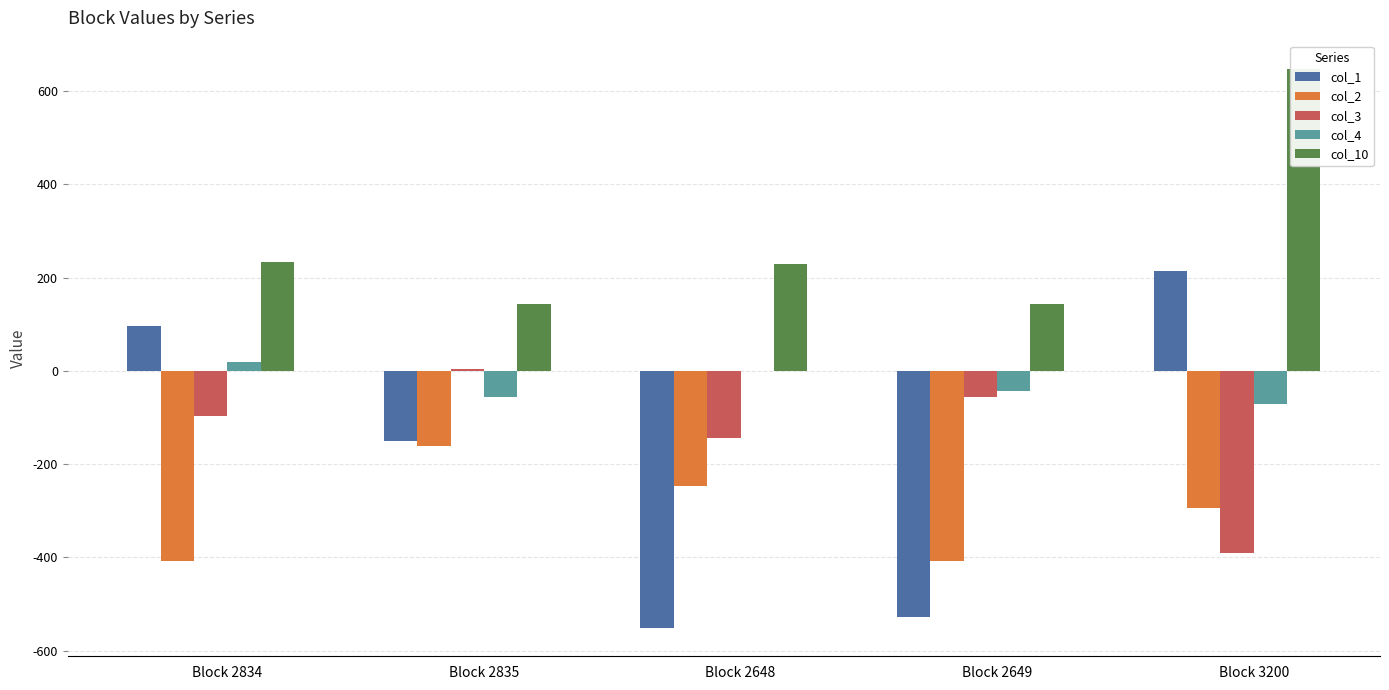

Which series has the widest spread of values?

col_1